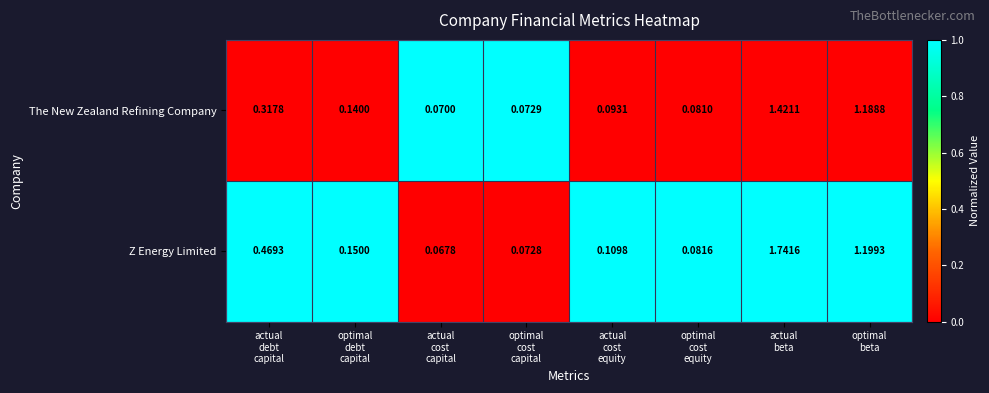

At how many categories does at least one series exceed 0?

8